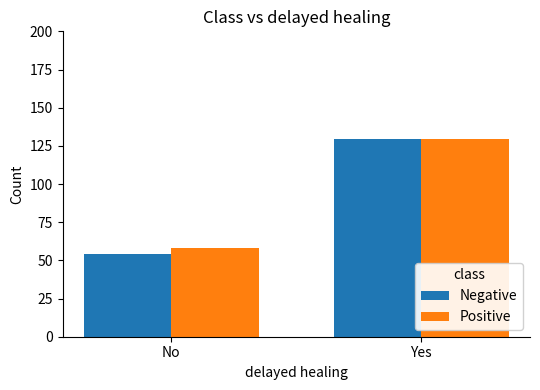

At which category is the sum across all series the highest?

Yes